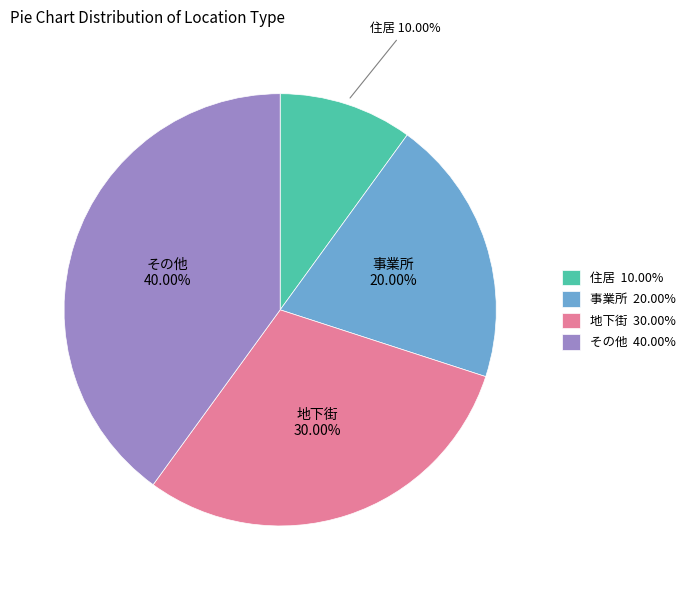

To the nearest percent, what portion does 地下街 represent?

30%